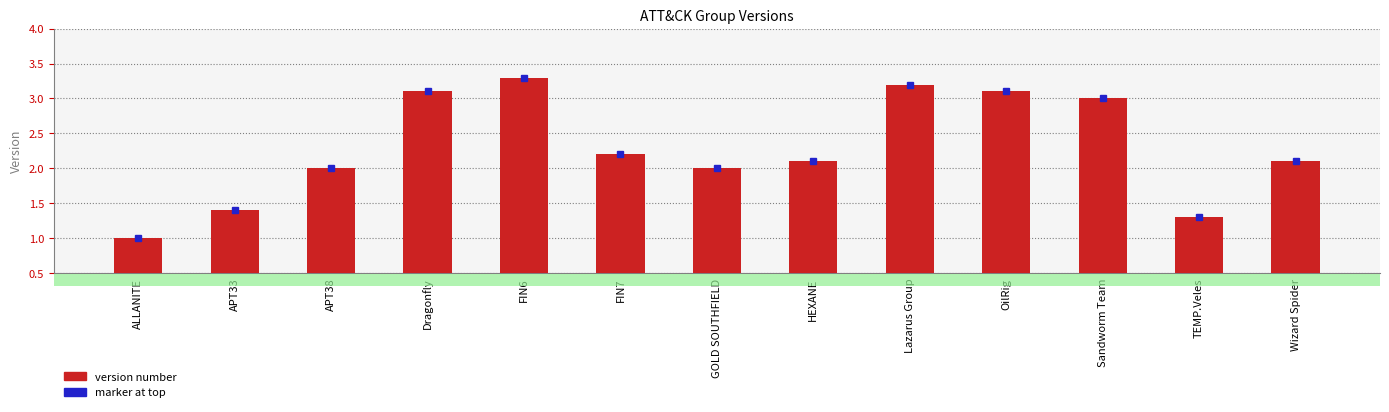

Reading right to left, extract all data points from this chart.

Wizard Spider=2.1	TEMP.Veles=1.3	Sandworm Team=3.0	OilRig=3.1	Lazarus Group=3.2	HEXANE=2.1	GOLD SOUTHFIELD=2.0	FIN7=2.2	FIN6=3.3	Dragonfly=3.1	APT38=2.0	APT33=1.4	ALLANITE=1.0